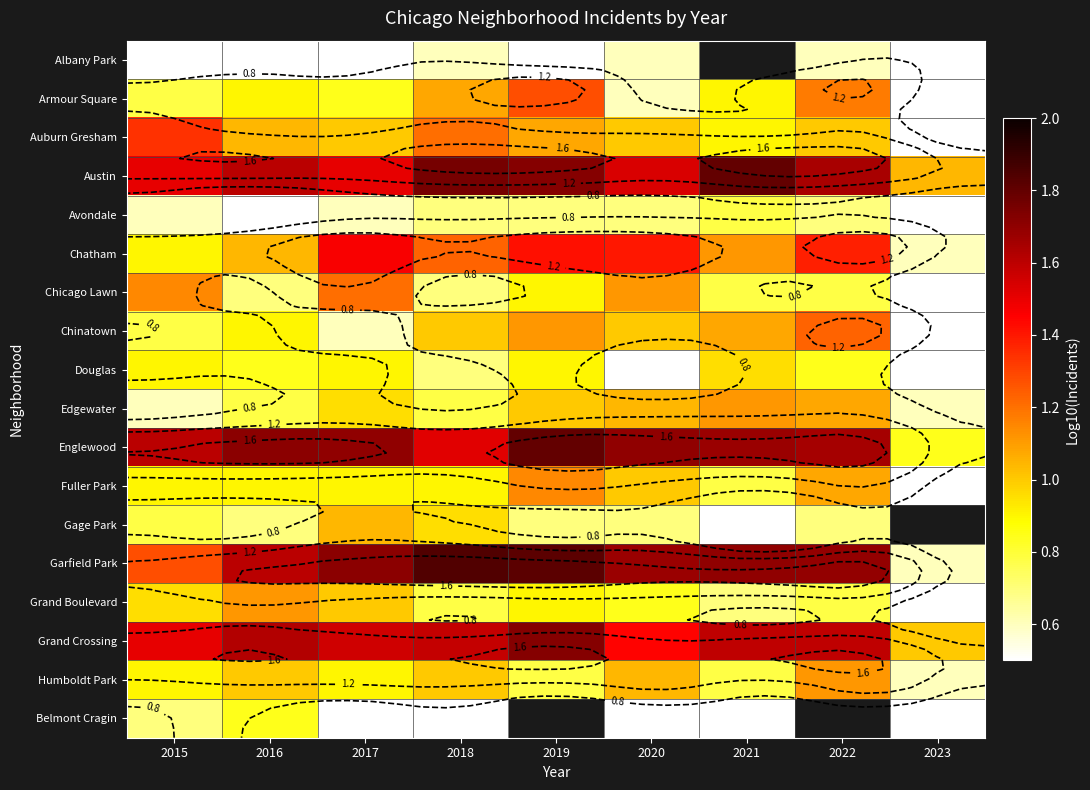

What is the total value across all series at 2020?

17.7